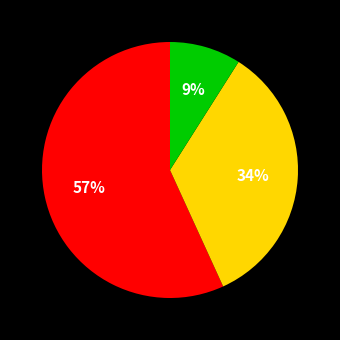

Is there any slice that represents more than half of the pie?

Yes